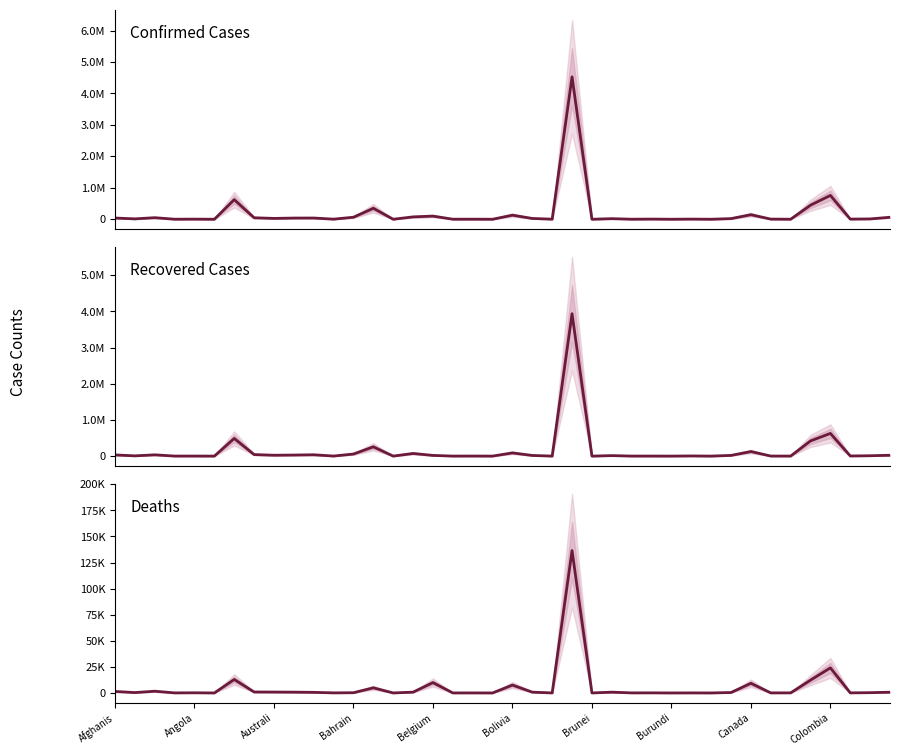

What is the label of the 11th point from the left?

10